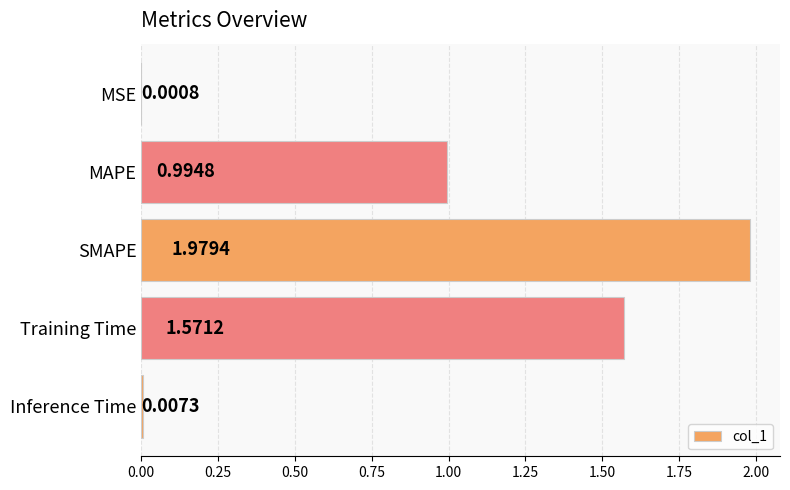

What is the sum of all values?

4.6